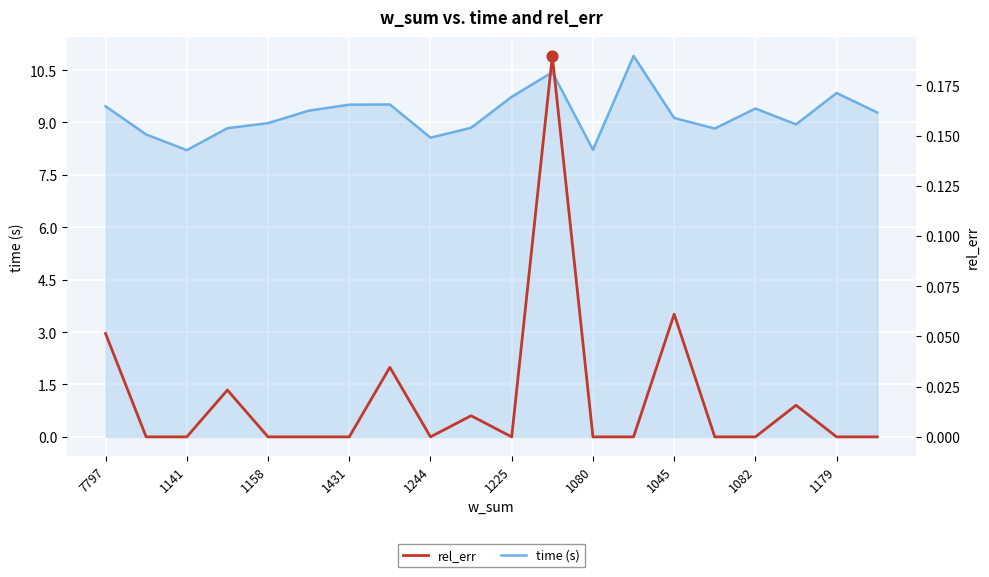

Which series has the largest Y range (max minus min)?

time (s)